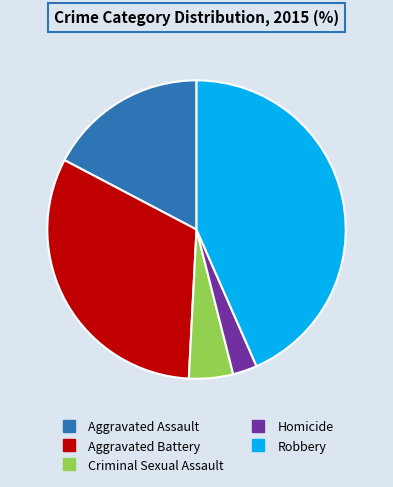

Between Aggravated Battery and Robbery, which is larger?

Robbery